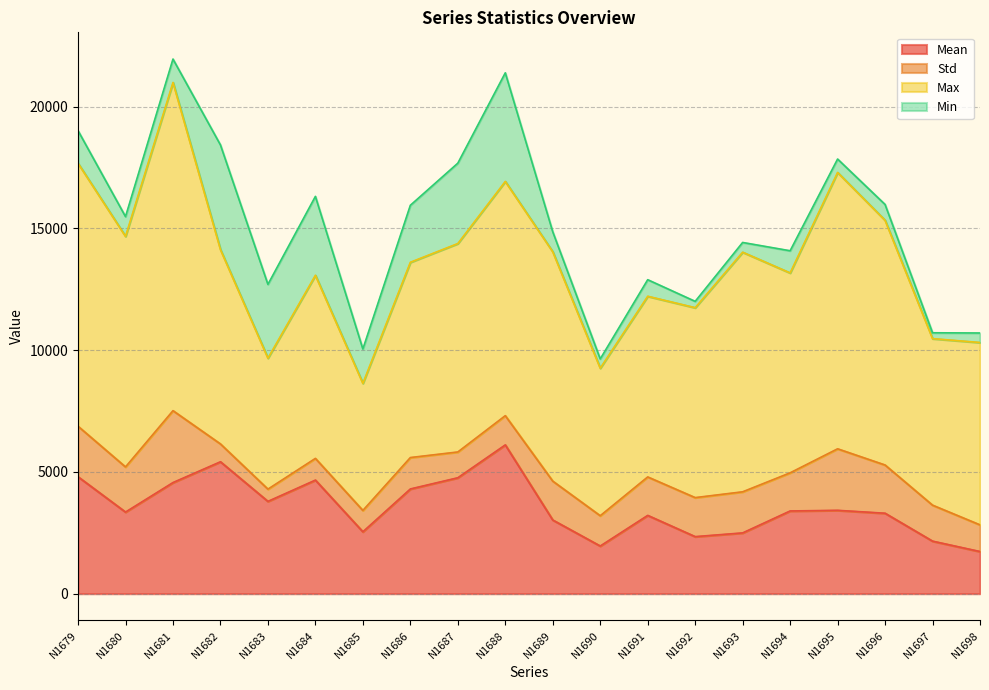

True or false: Max and Mean cross at least once.

False